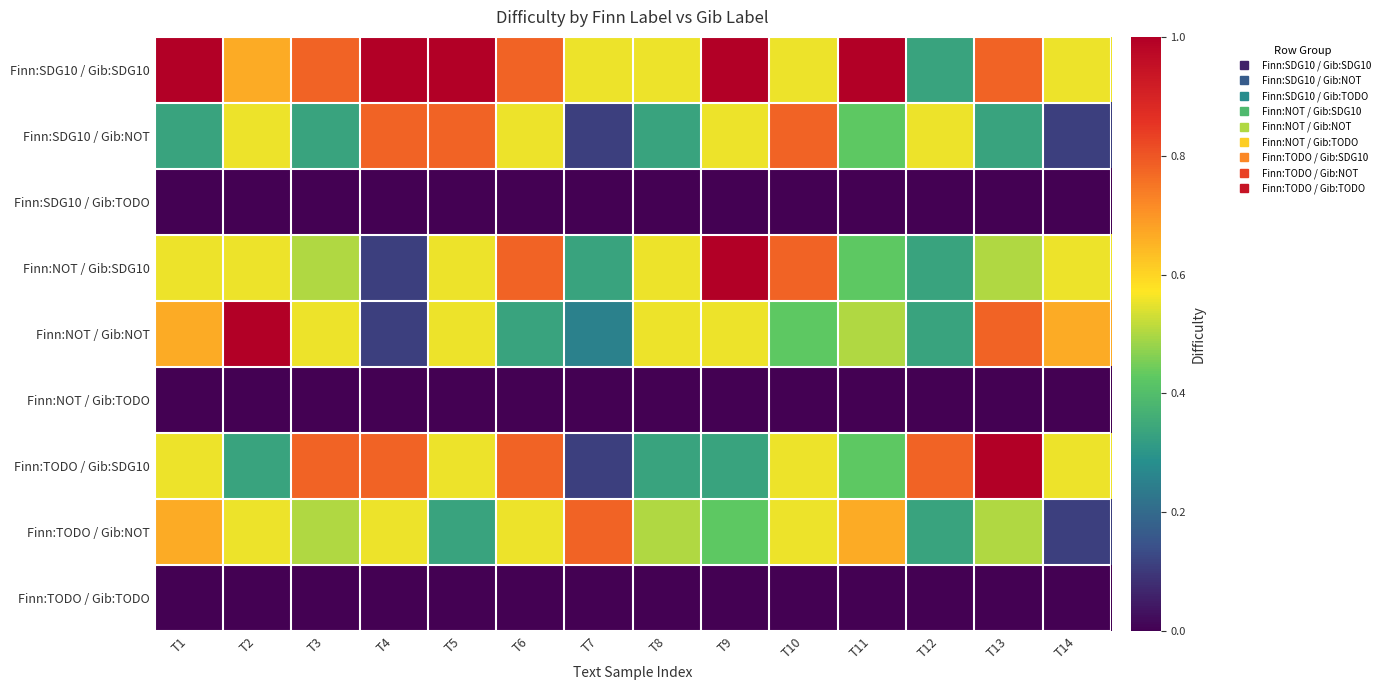

Count the number of data series in this chart.

9